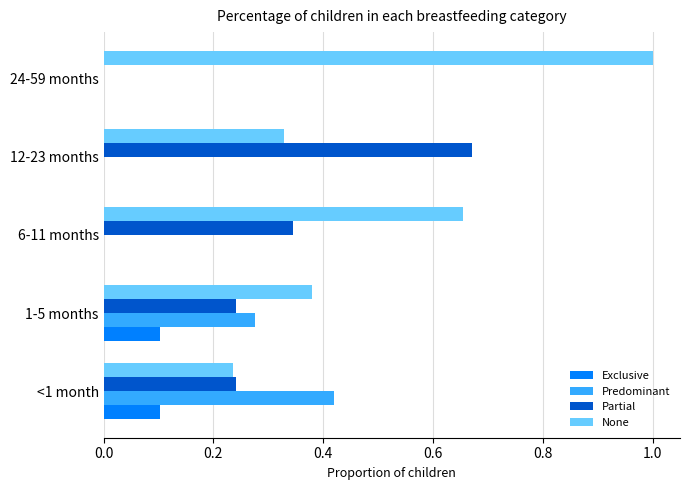

What is the total value across all series at 6-11 months?

1.0